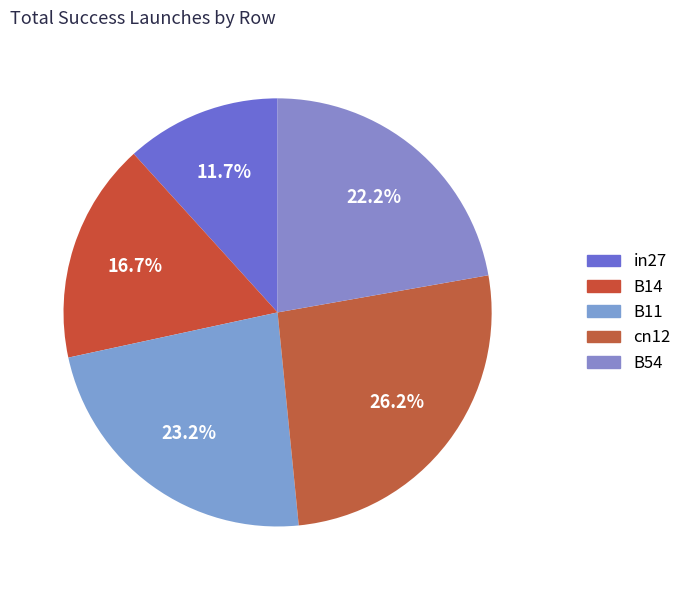

How much of the chart is everything except B14?

83.3%